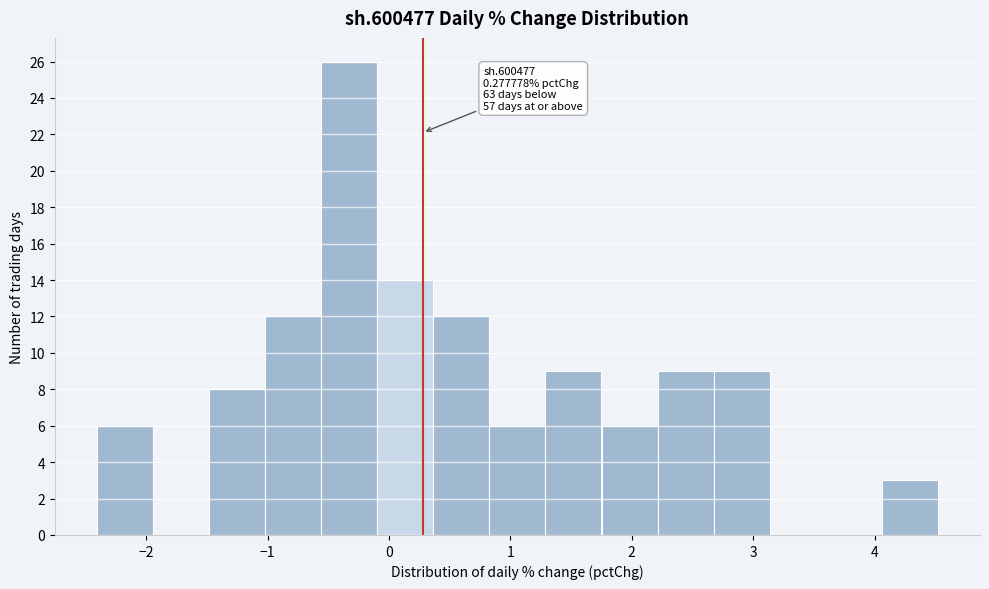

Which range on the x-axis has the tallest bar?

-0.6 to -0.1